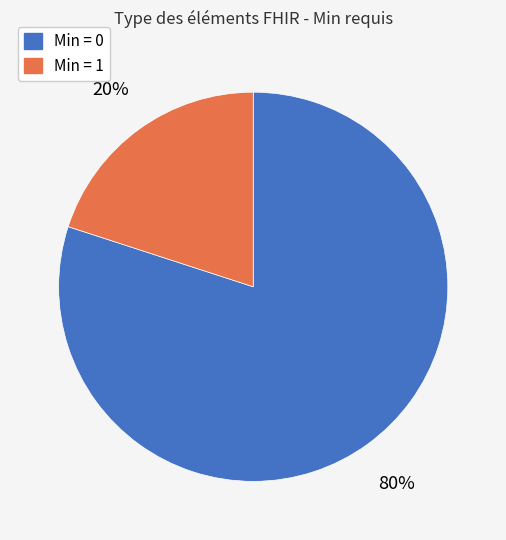

True or false: Min = 1 accounts for 20% of the total.

True